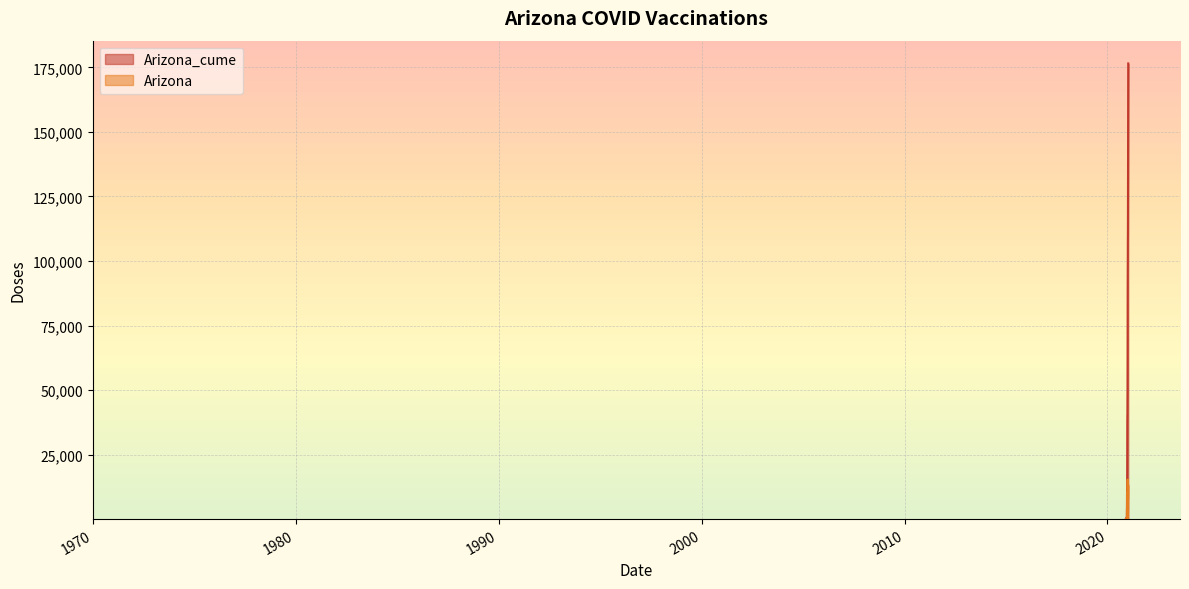

How many lines are shown in the chart?

2